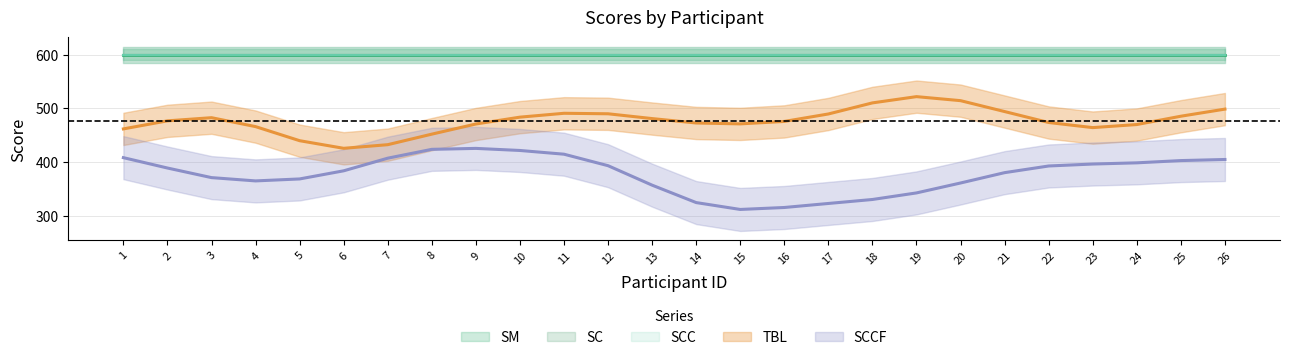

True or false: TBL and SM cross at least once.

False